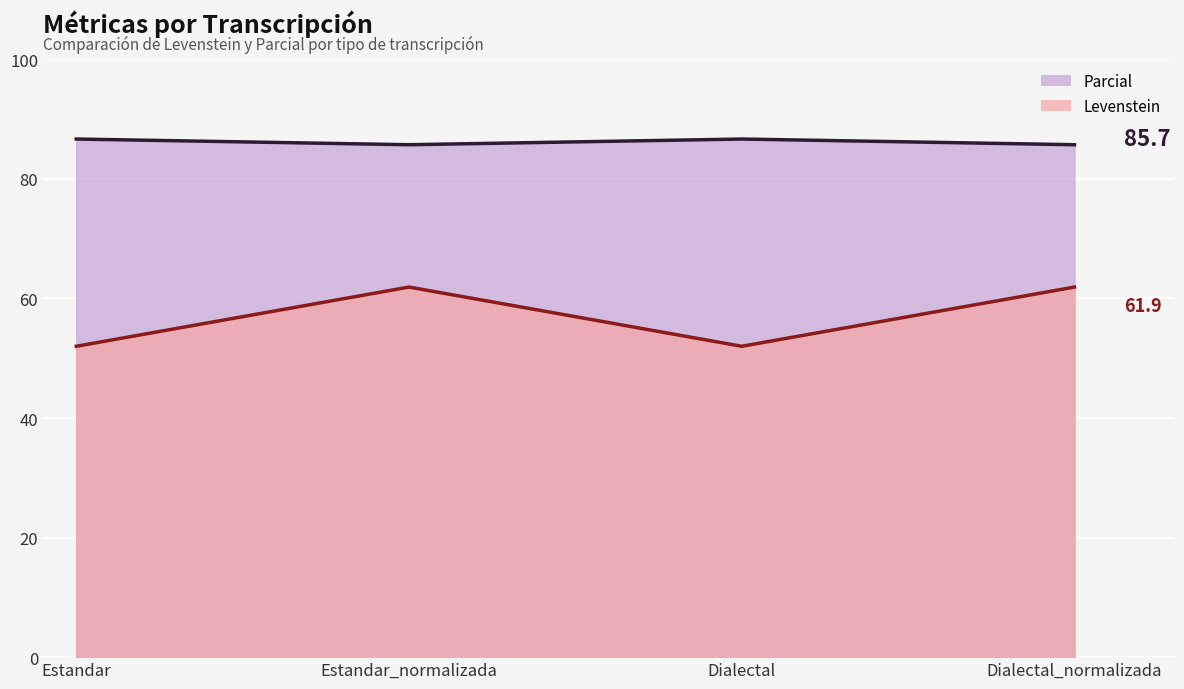

True or false: Parcial has a value of 19.2 at Estandar.

False